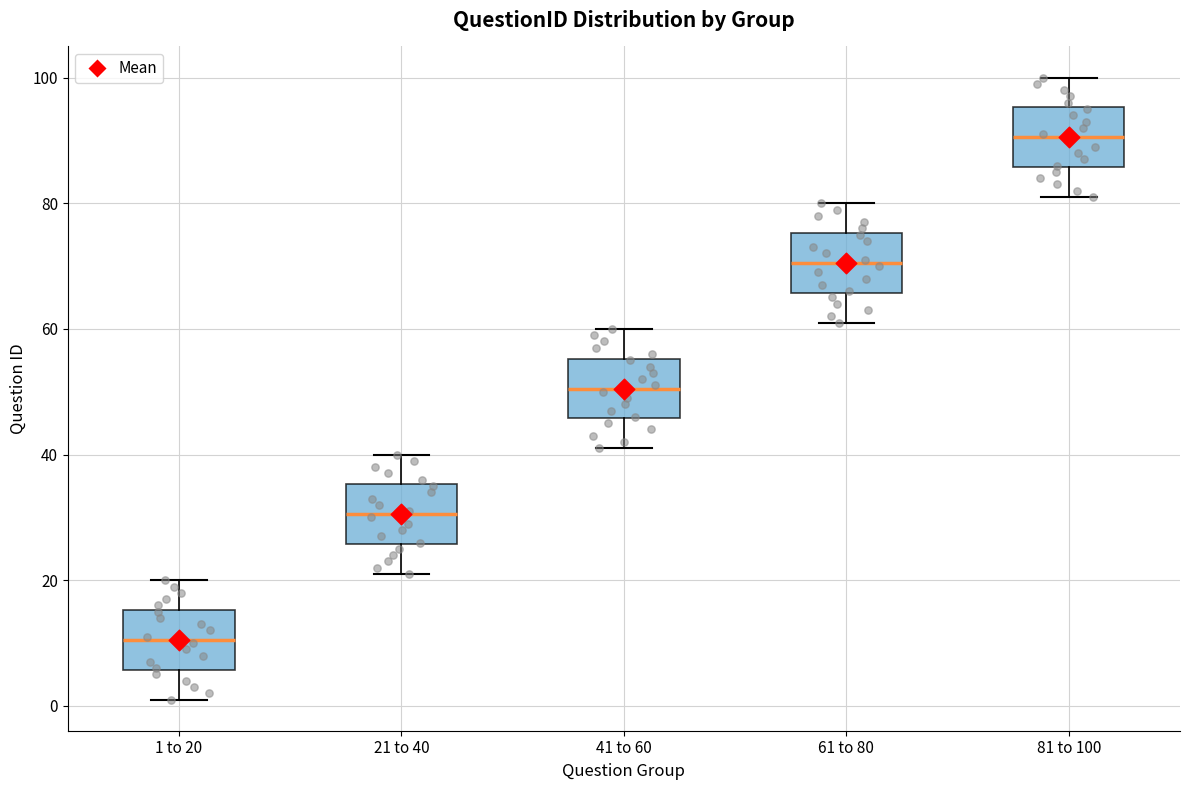

Where does the median line of the box for 1 to 20 sit on the y-axis? The values are not printed on the chart, so give them approximately, as read against the axis.

10